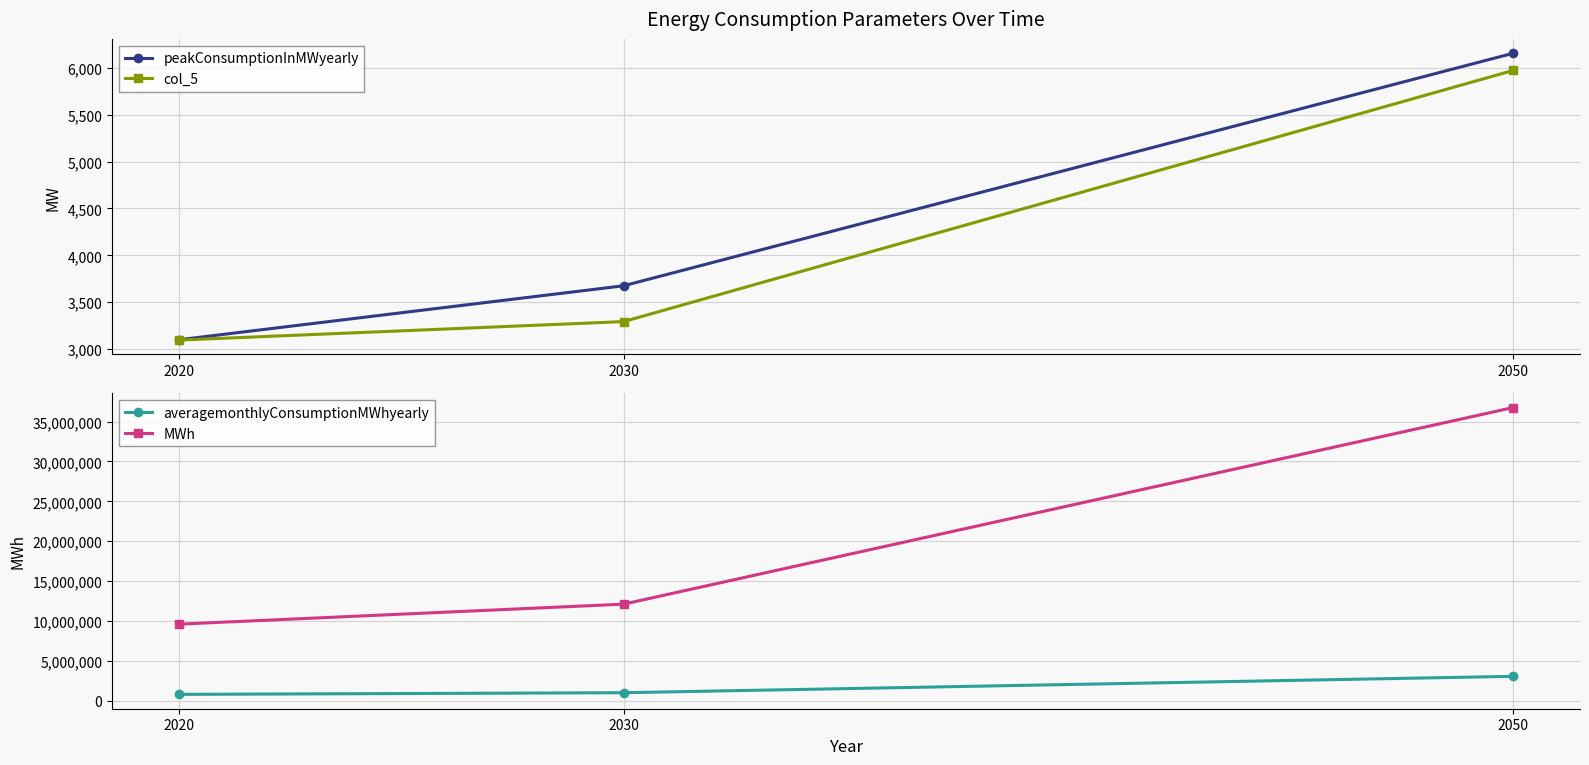

At which category is the sum across all series the highest?

2050